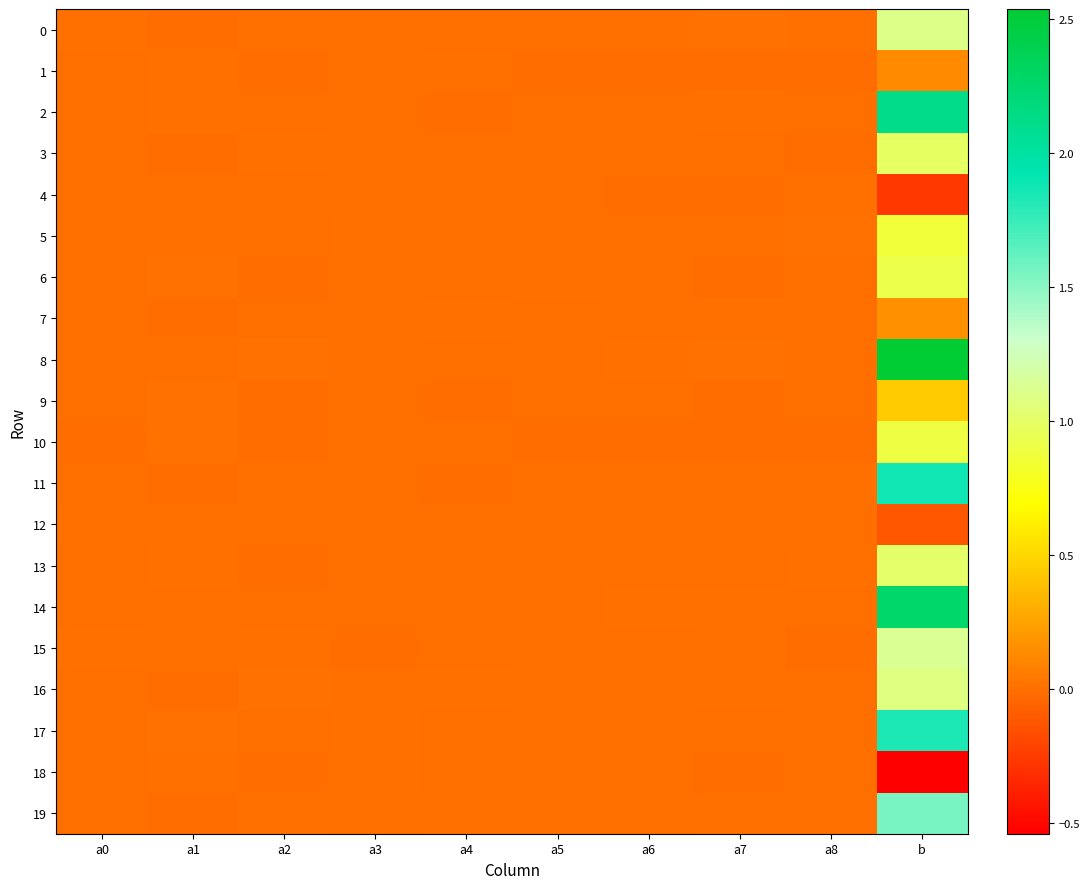

Count the number of categories in the chart.

10